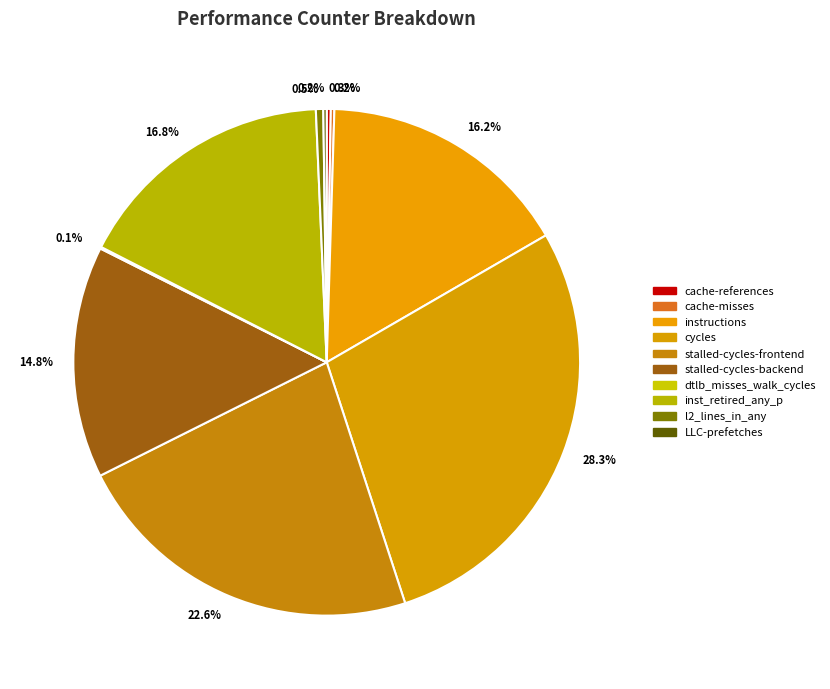

To the nearest percent, what is the average slice percentage?

10%